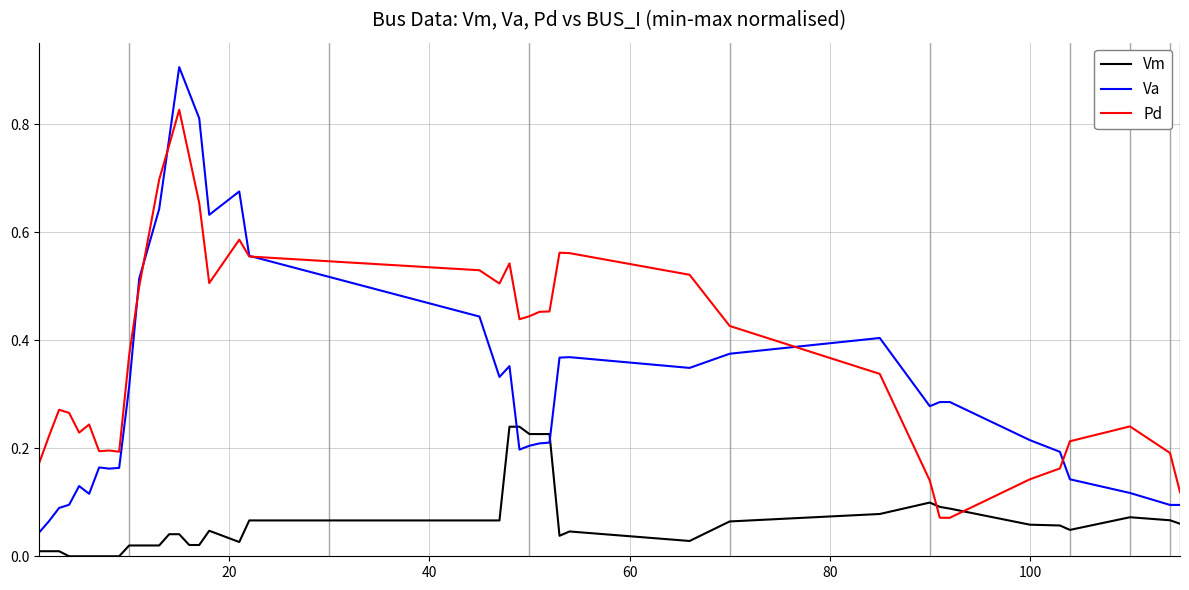

Which series has the largest total across all categories?

Pd